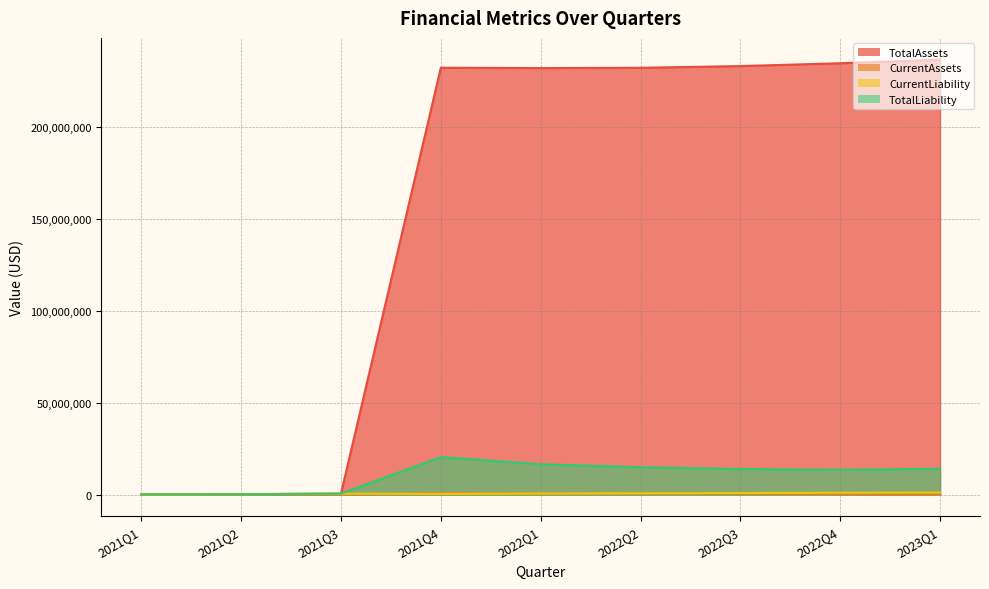

What is the lowest value of the TotalAssets series?

109922